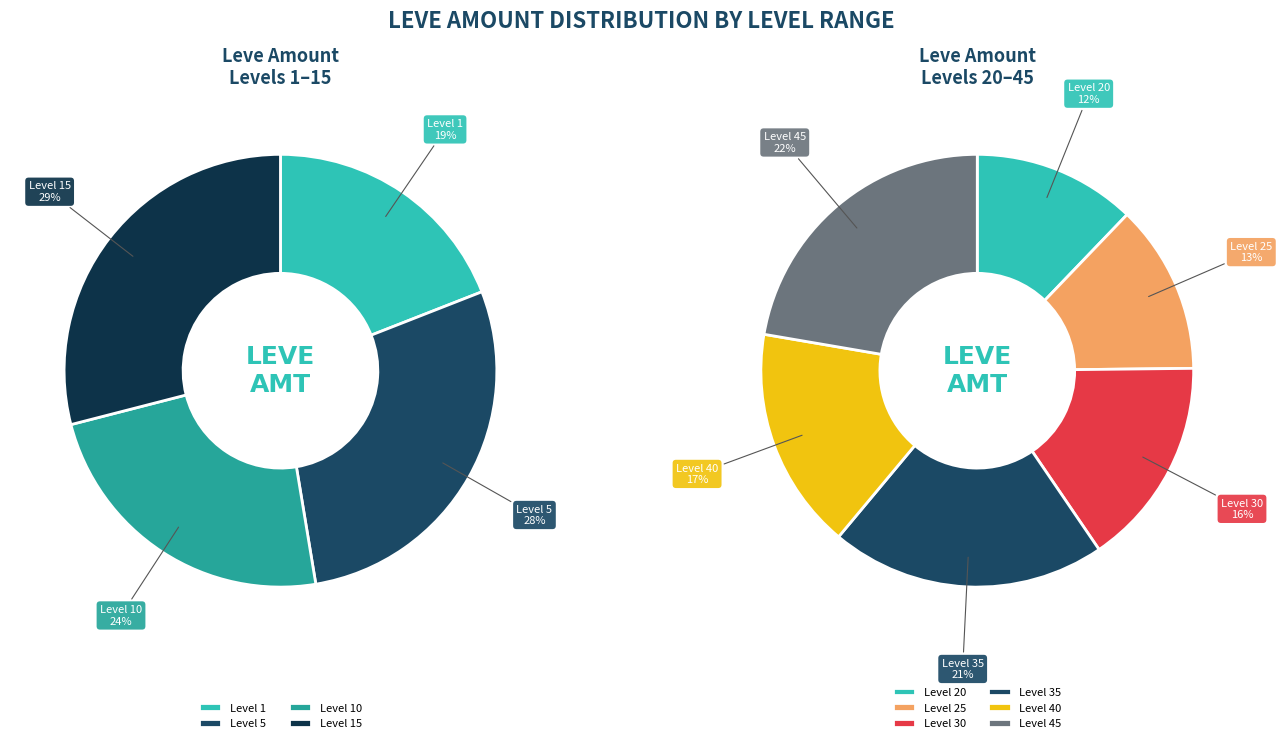

The Level 45 slice represents 26% of the pie. True or false?

False